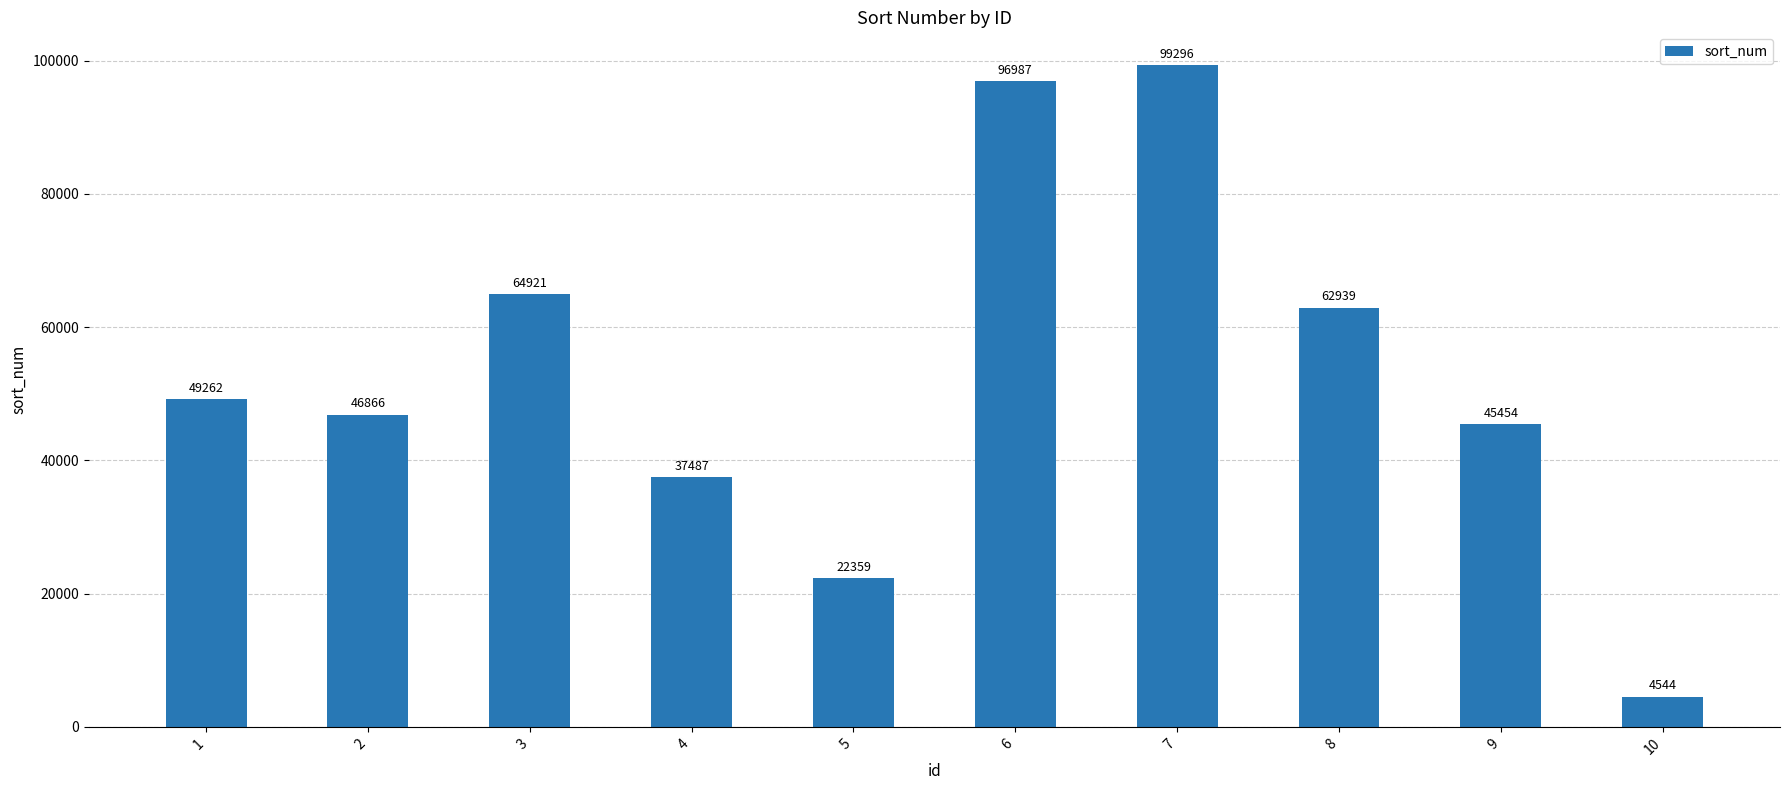

What is the value of the 9th bar from the left?

45454